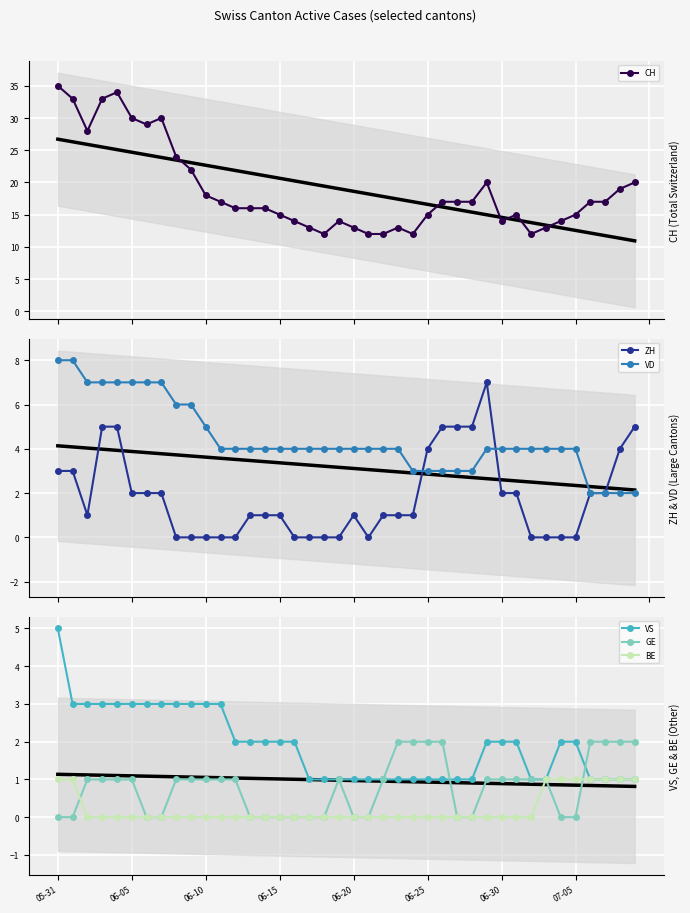

Is the value of BE at 19 greater than the value of ZH at 11?

No